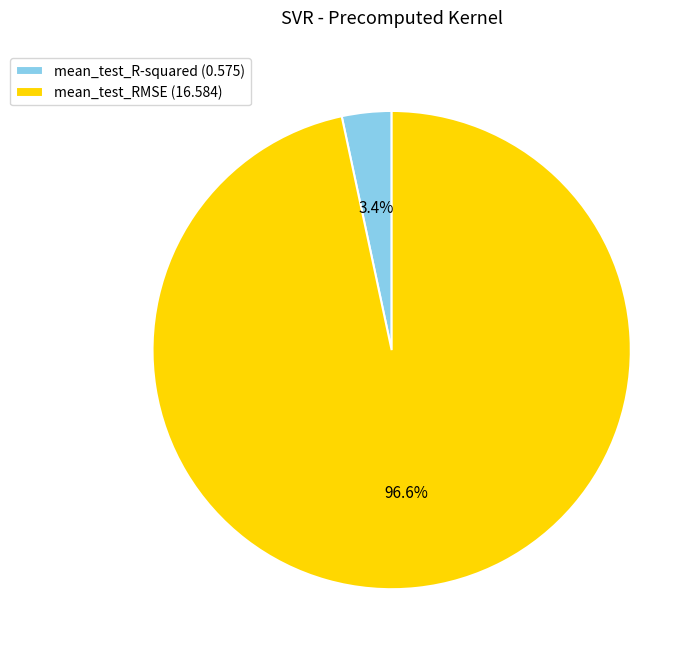

Does mean_test_RMSE (16.584) account for over 50% of the chart?

Yes